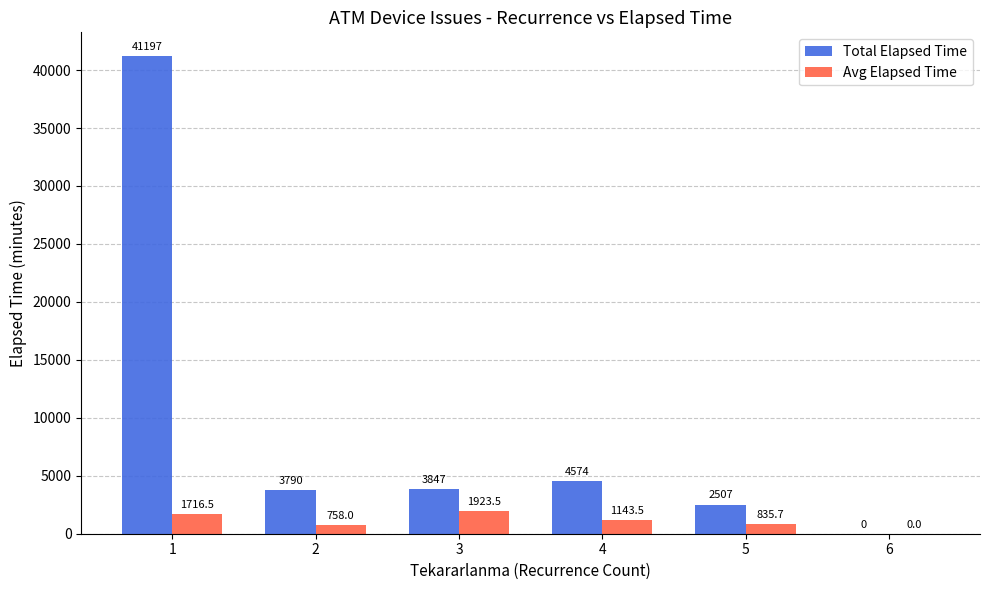

What is the sum of the Total Elapsed Time values at 6 and 2?

3790.0